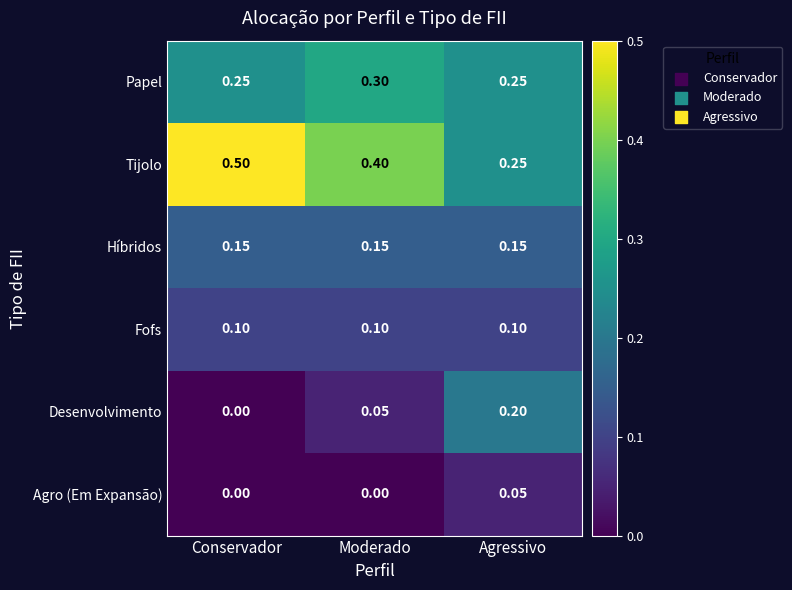

At how many categories does at least one series exceed 0?

3